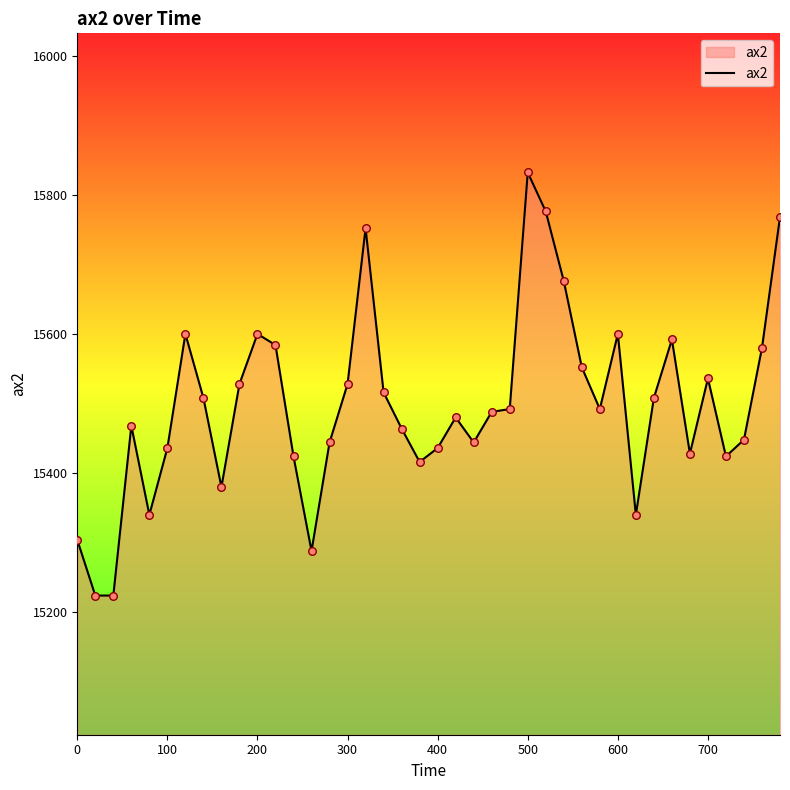

What is the difference between the maximum and minimum values?

608